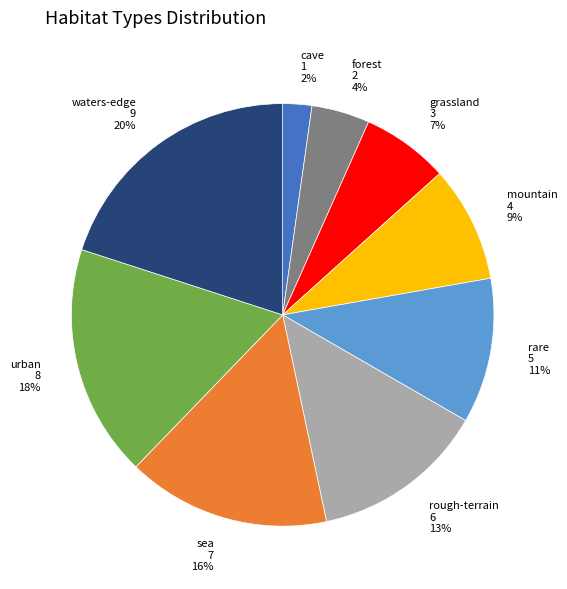

True or false: cave accounts for 2% of the total.

True